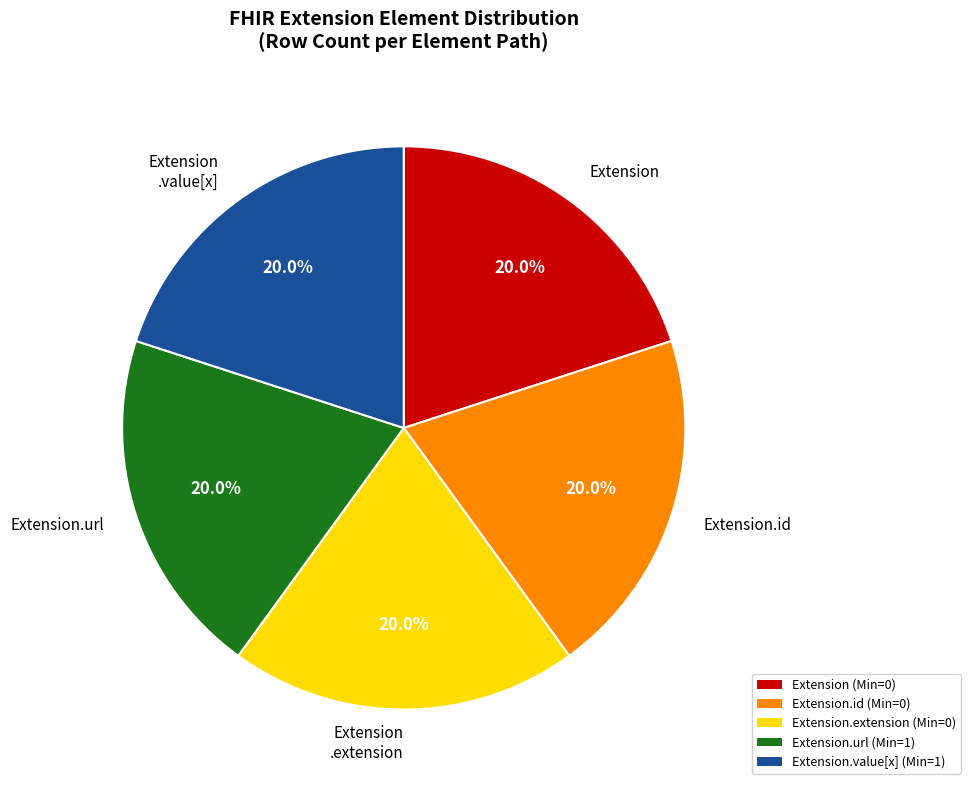

Is there any slice that represents more than half of the pie?

No